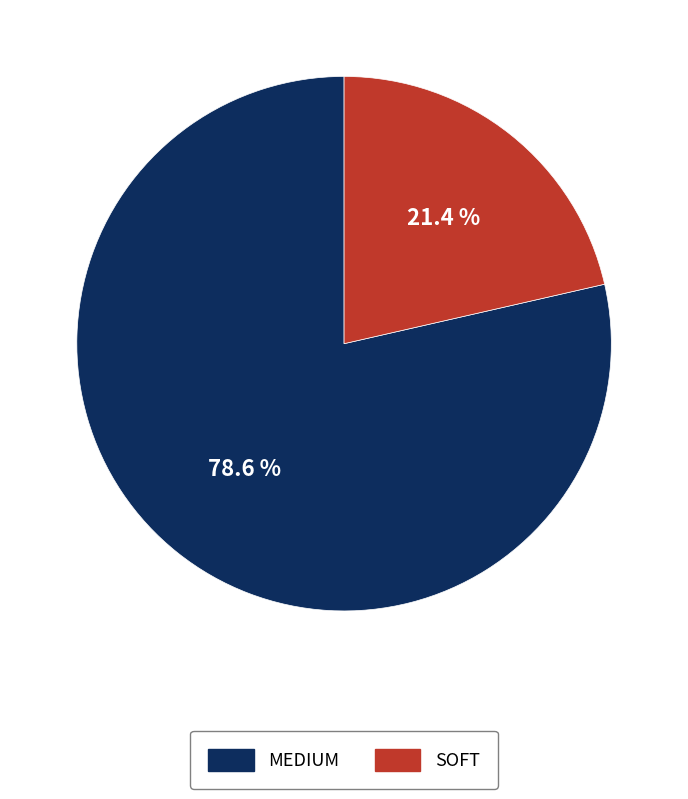

Approximately how many times larger is the value at MEDIUM compared to SOFT?

3.7